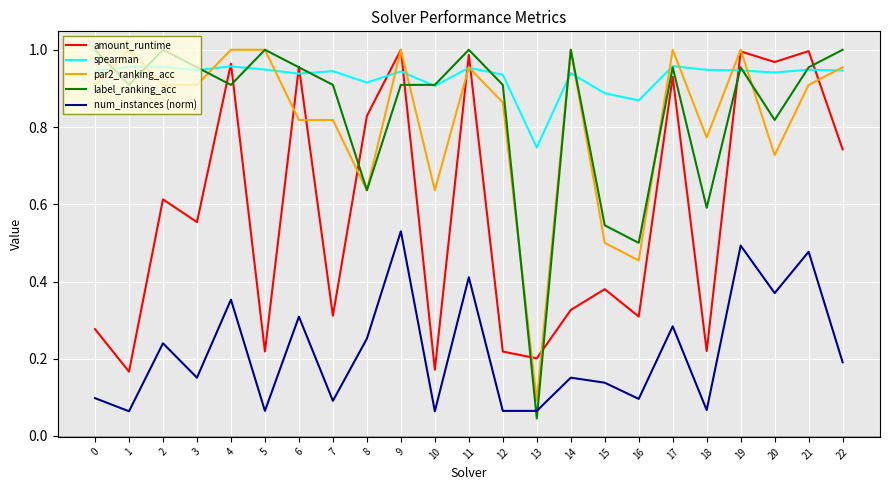

How many interior local valleys does the amount_runtime series have?

9